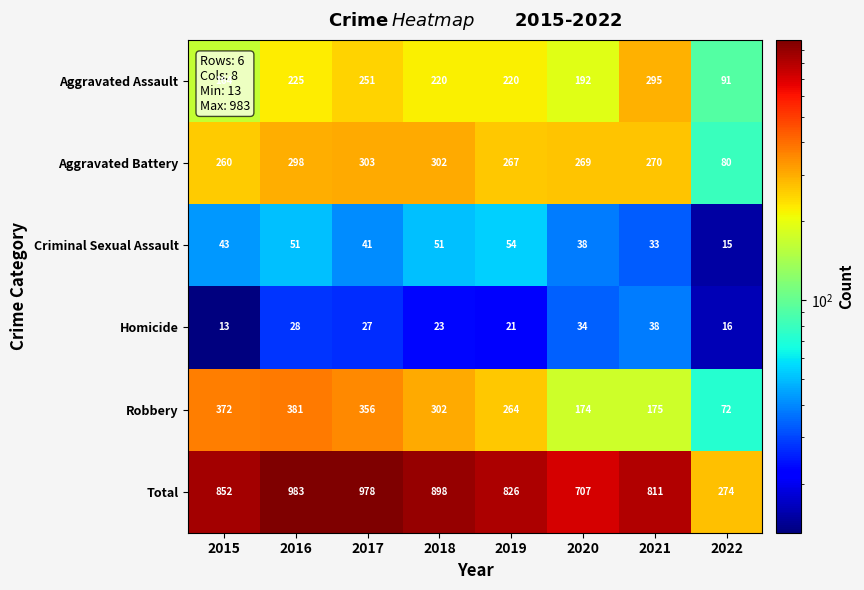

What is the spread (max minus min) of values at 2020?

673